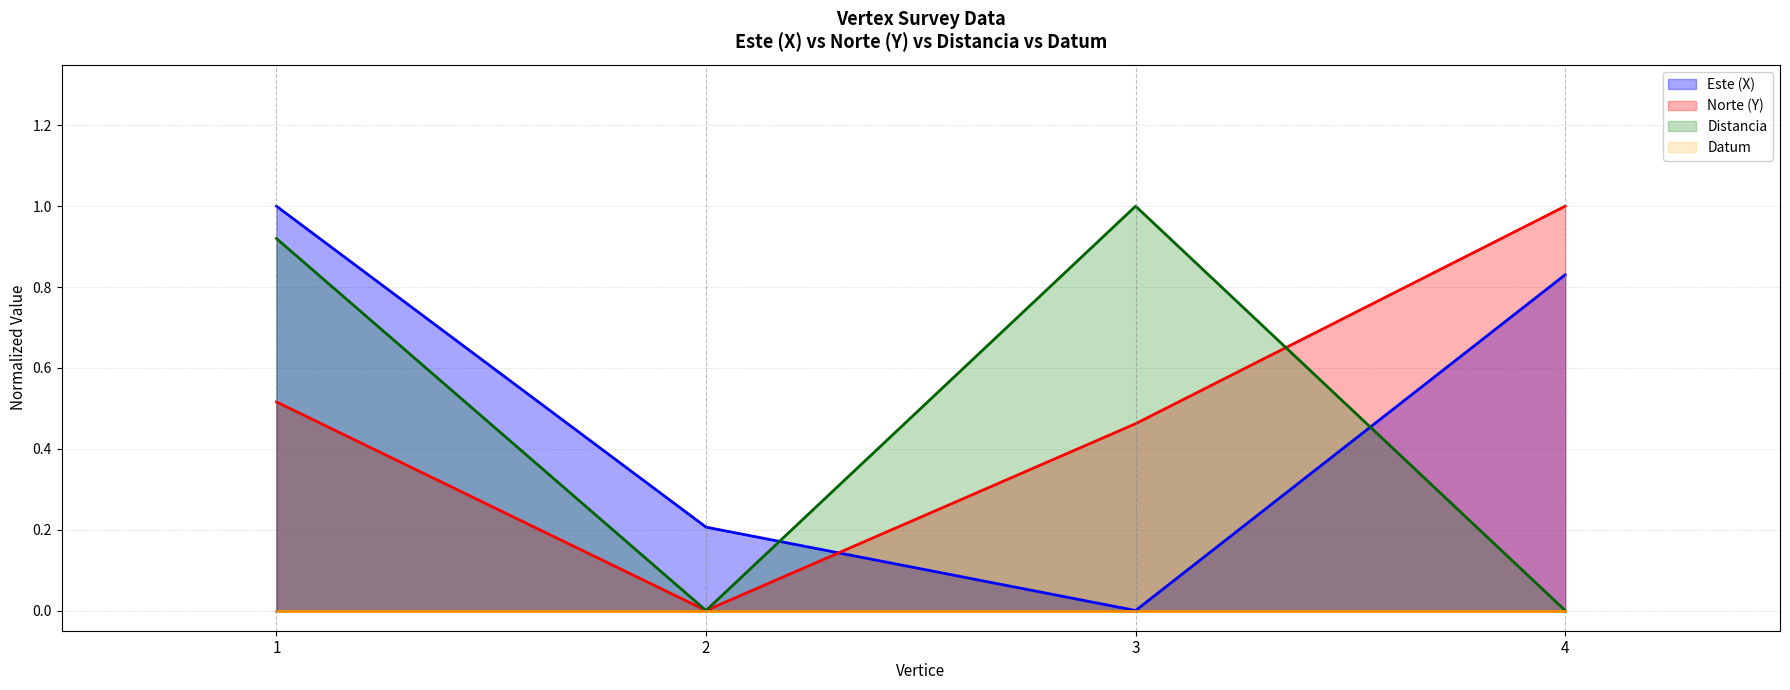

Is the value of Norte (Y) at 4 greater than the value of Distancia at 1?

Yes